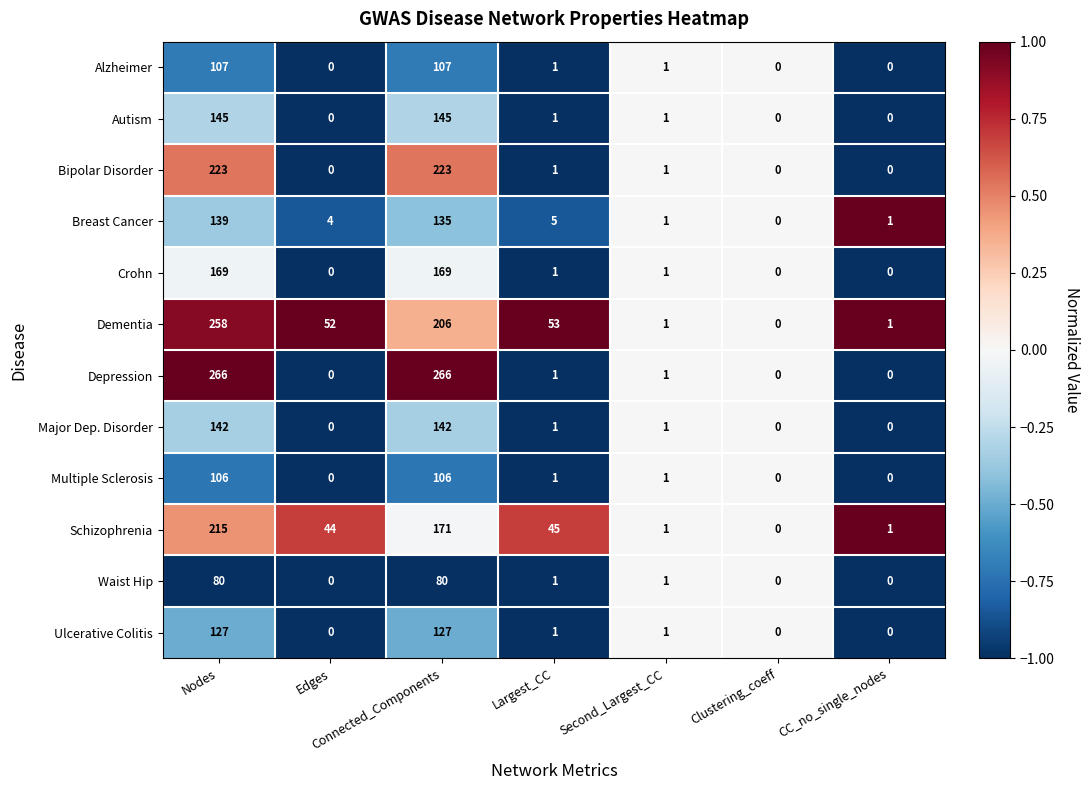

How many data points in Waist Hip are less than 1?

3